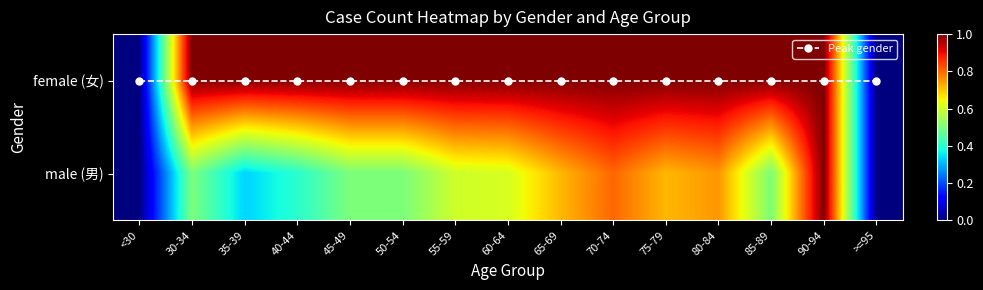

What is the average value of the female (女) series?

0.9